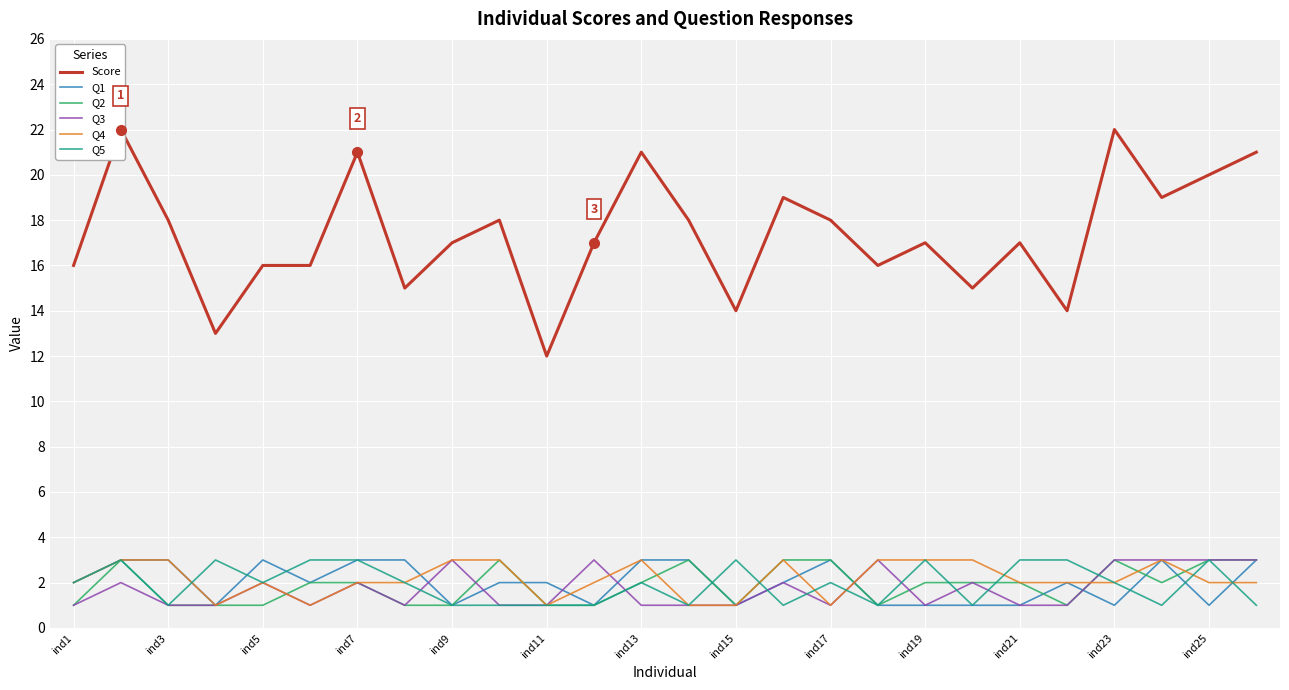

The value of Q2 at ind19 is 1. True or false?

False